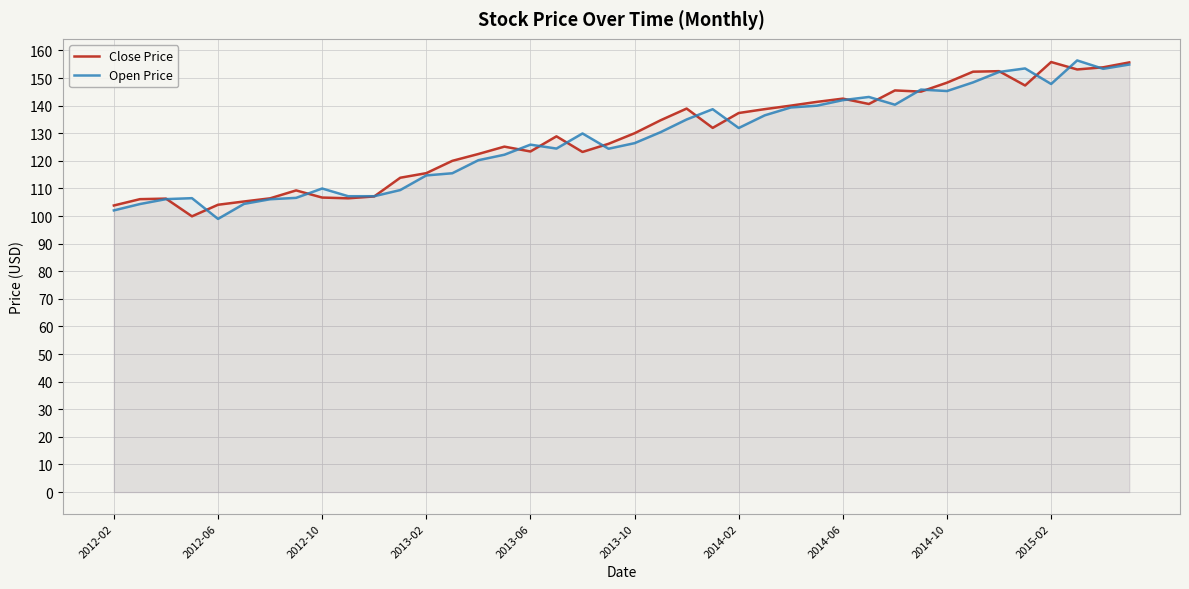

True or false: Open Price and Close Price intersect in this chart.

True